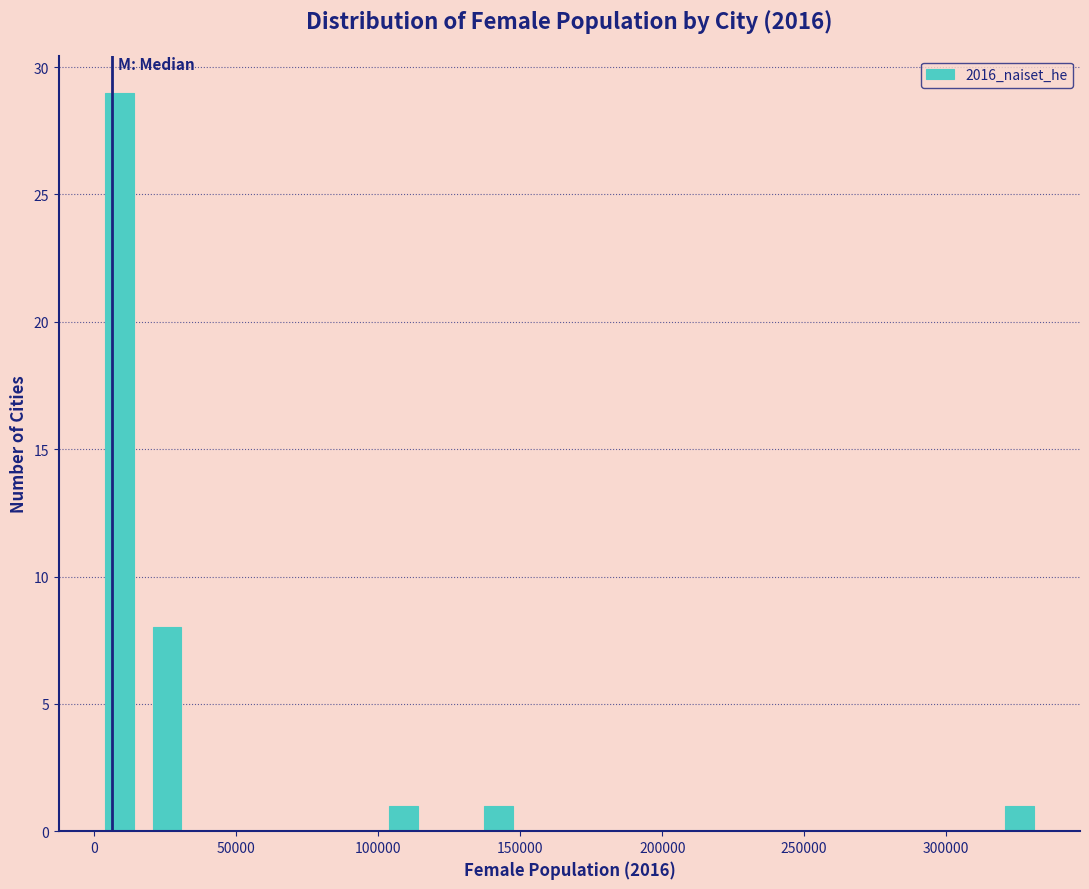

Around what value on the x-axis is the tallest bar? Give the approximate position of its centre, as read against the axis.

10000